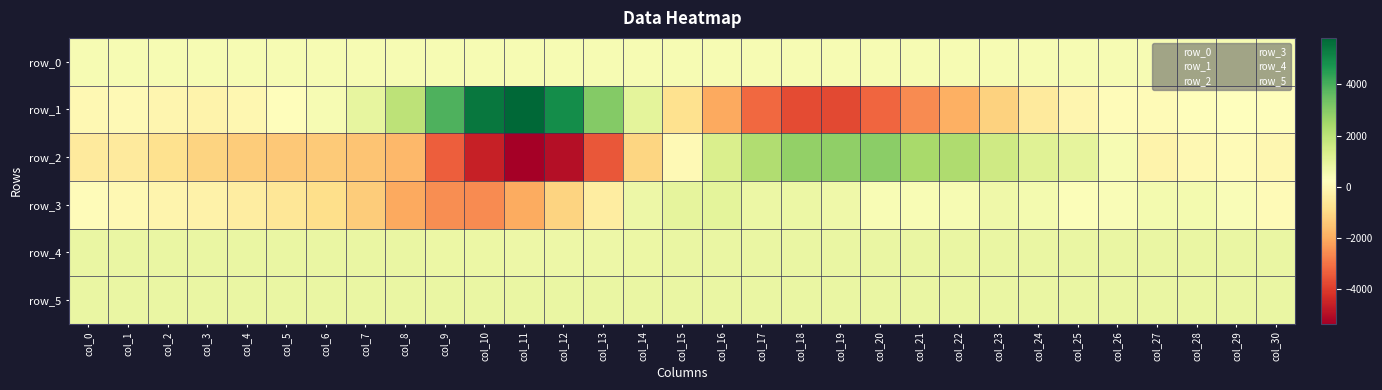

Is it true that row_5 equals 827.0 at col_22?

True